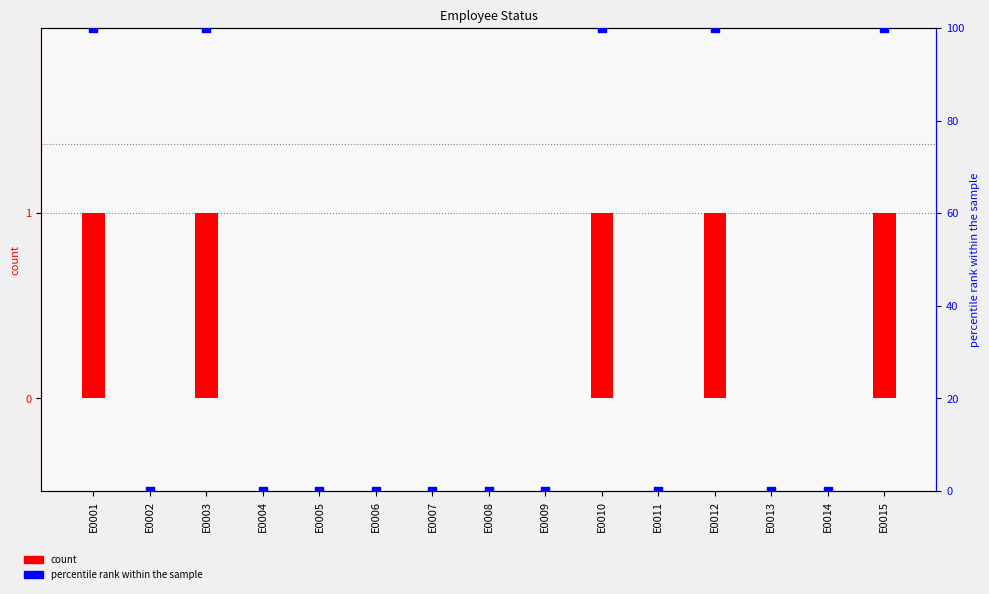

What are all the series names shown in the legend?

count, percentile rank within the sample